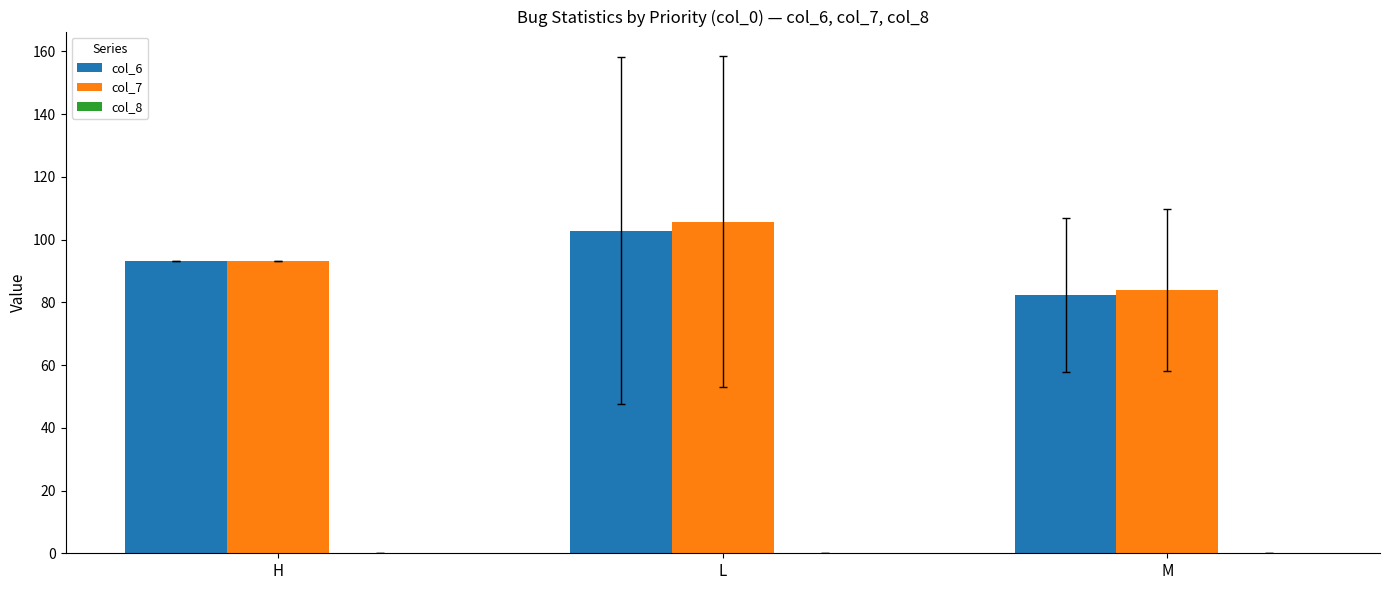

Which series has the largest total across all categories?

col_7